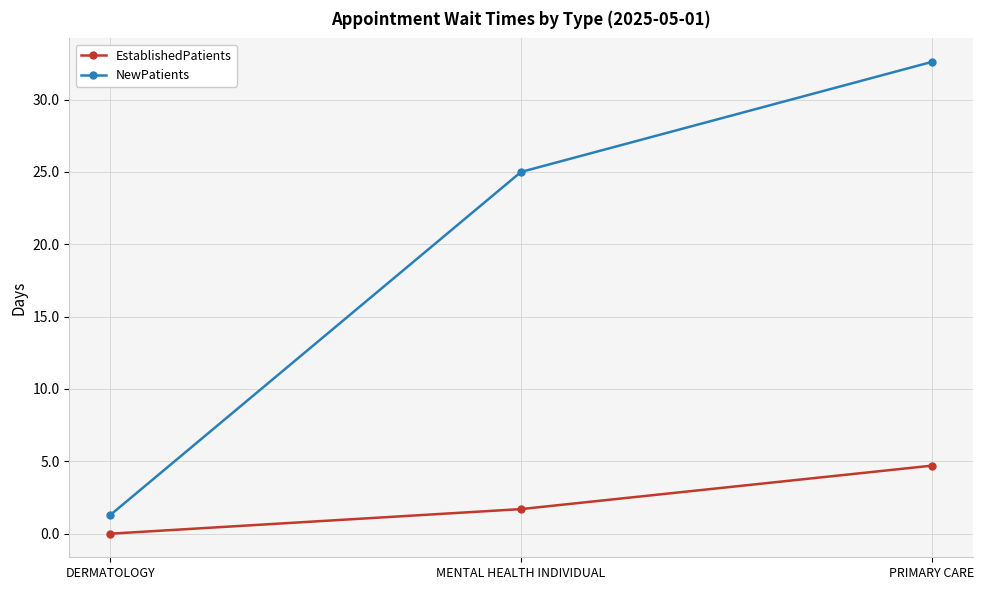

What are all the series names shown in the legend?

EstablishedPatients, NewPatients